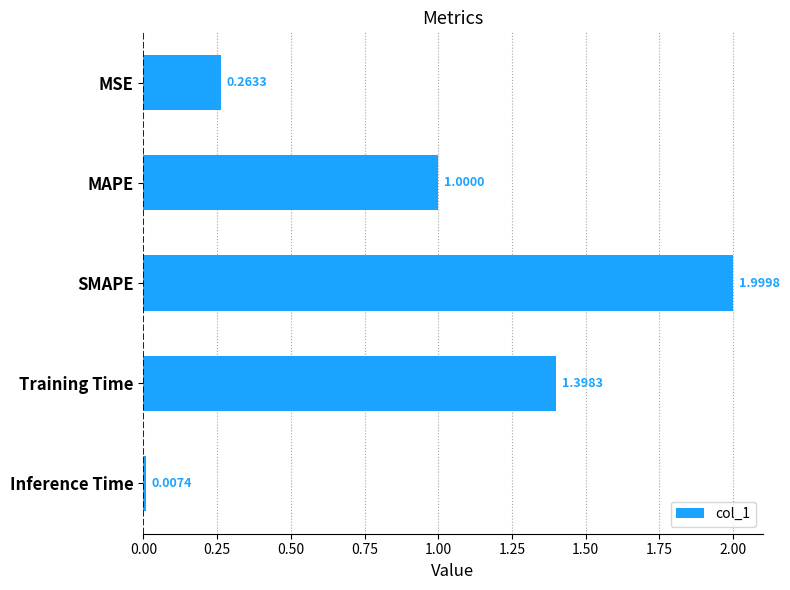

What is the greatest value displayed?

2.0